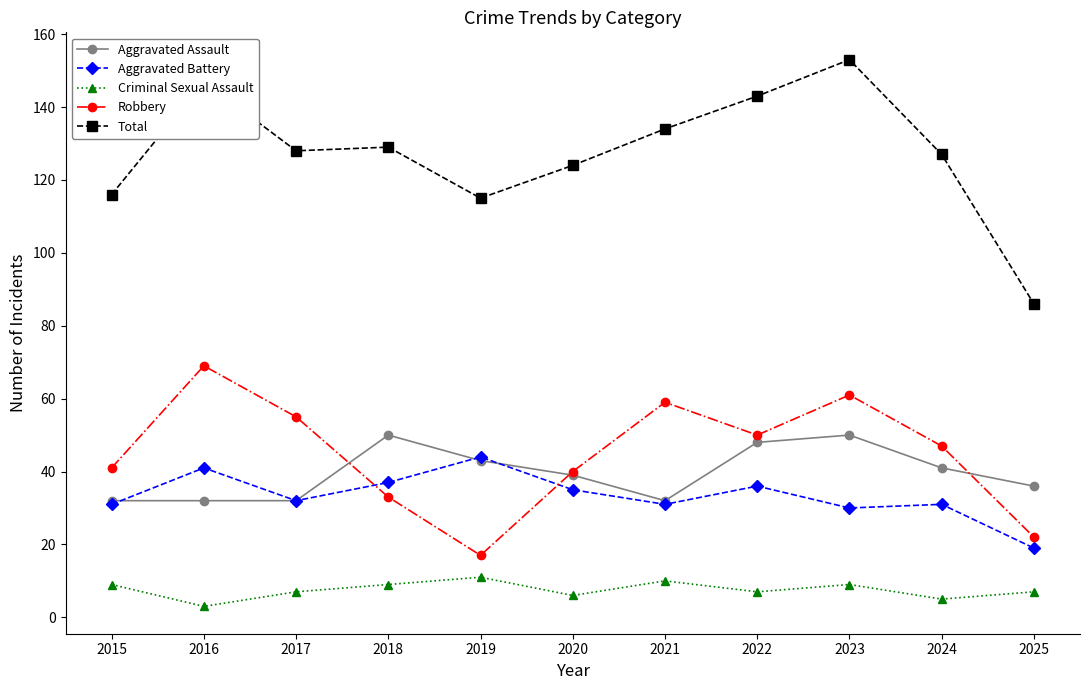

What is the difference between the maximum and minimum values in the Robbery series?

52